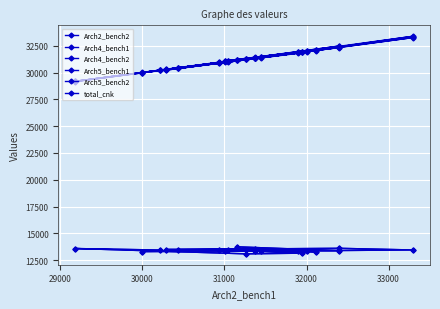

Where is the first local maximum for Arch2_bench2?

31000